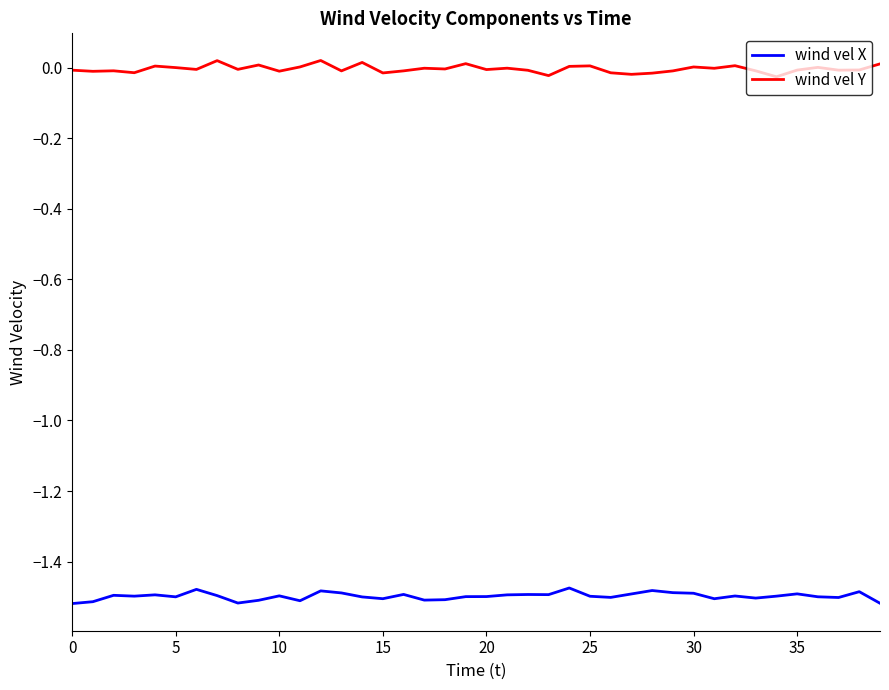

How many lines are shown in the chart?

2